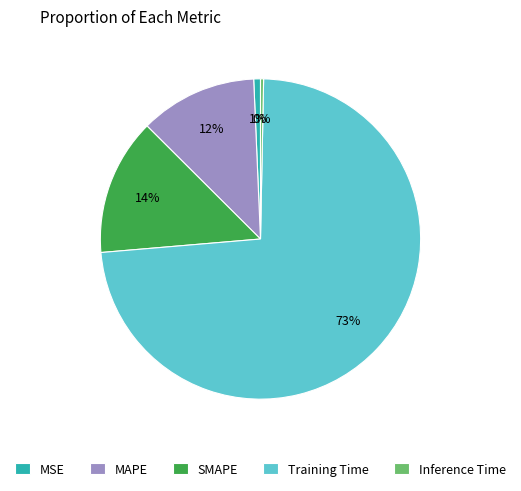

Which category has the biggest portion of the pie?

Training Time